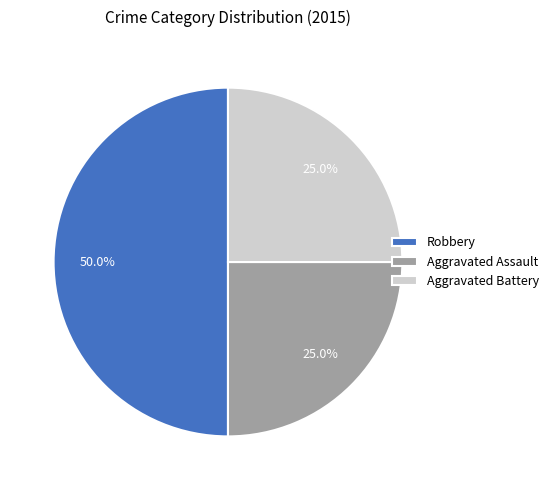

Does Aggravated Battery represent more than half of the total?

No